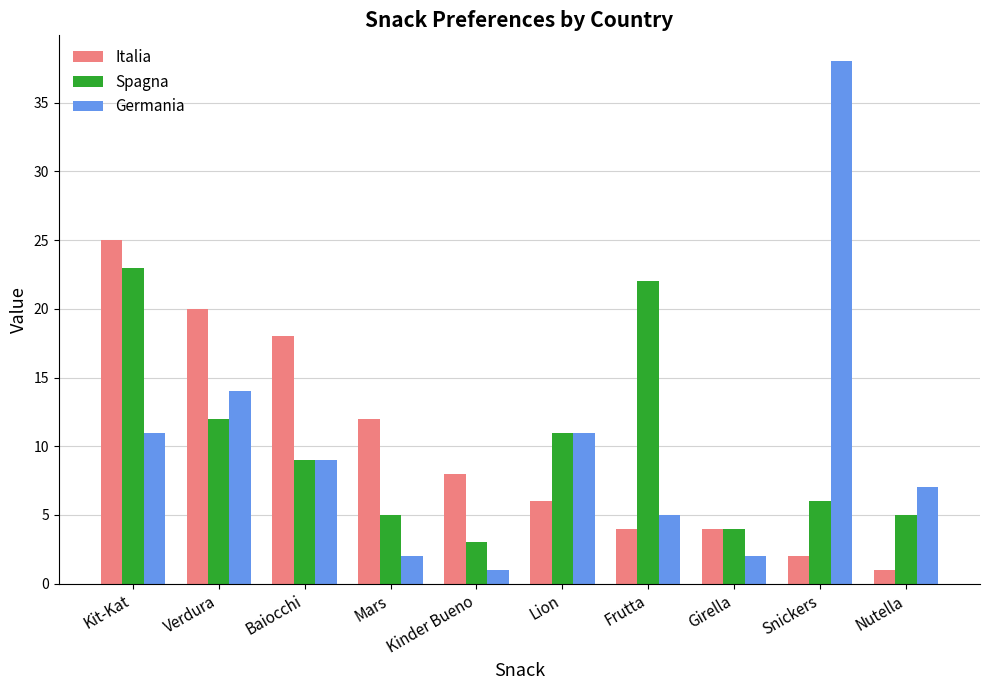

What is the smallest value displayed?

1